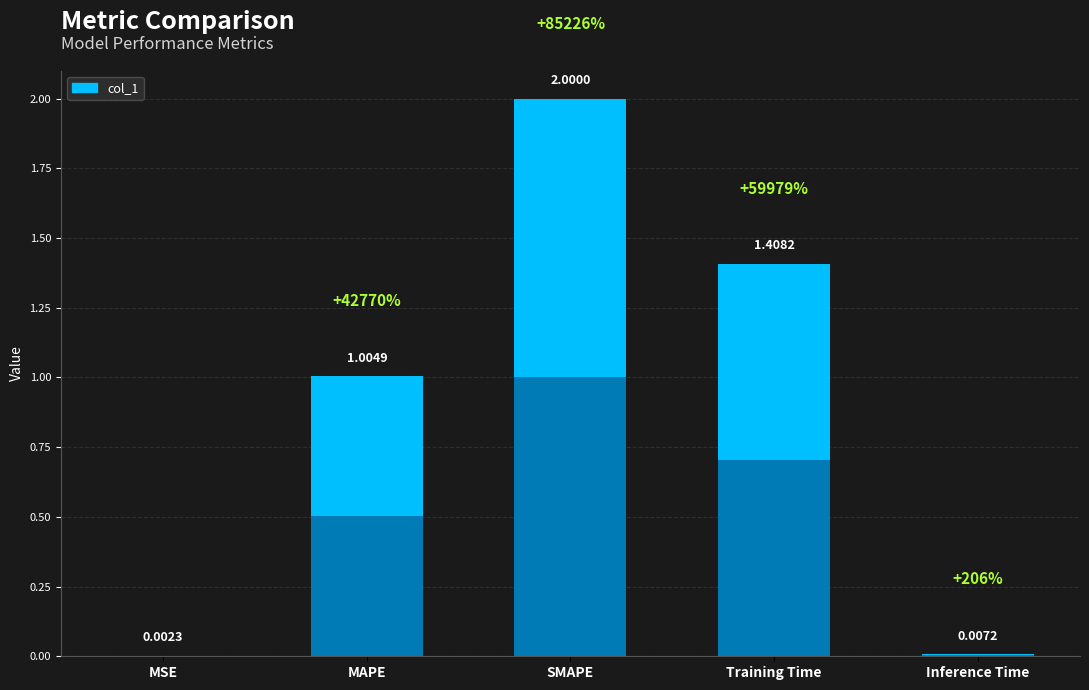

What is the maximum value shown in the chart?

2.0